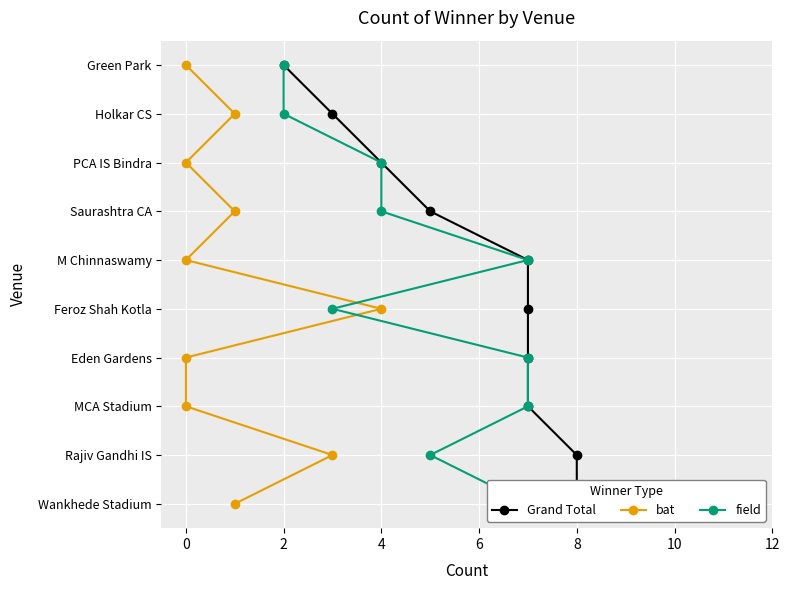

True or false: field and Grand Total intersect in this chart.

False